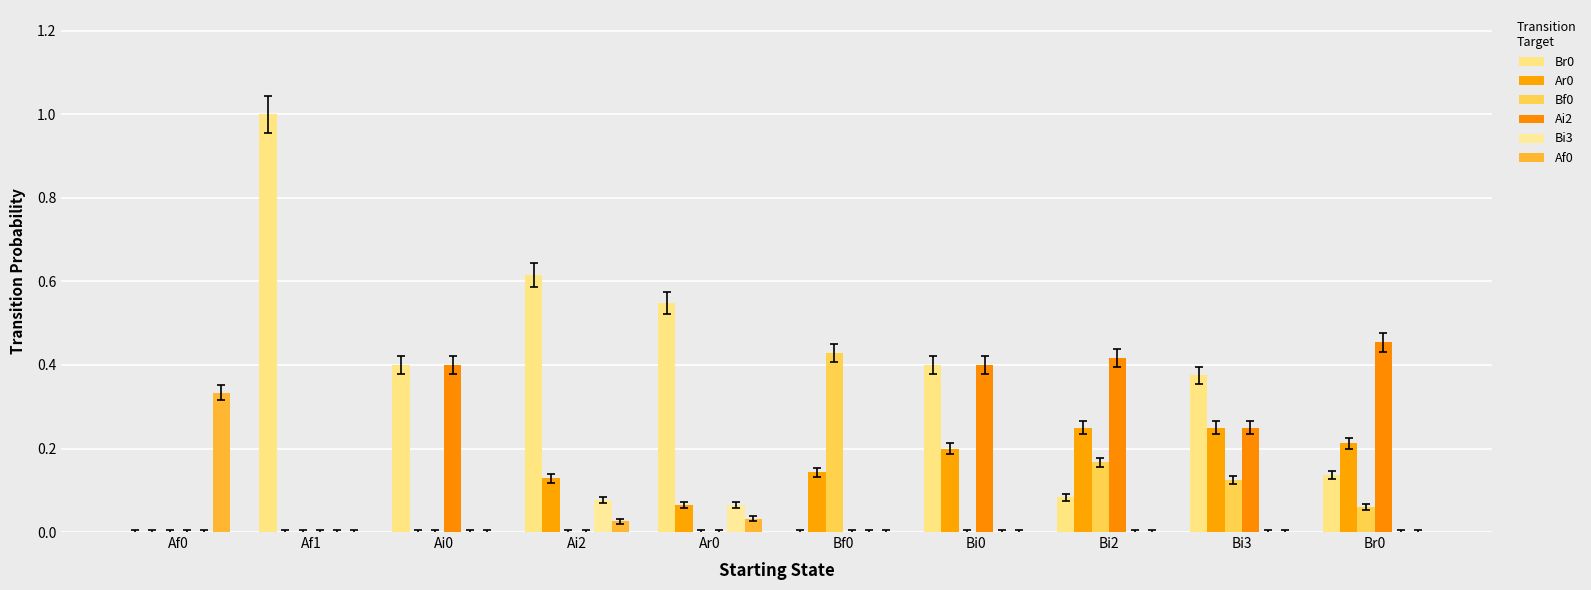

Are the bars grouped side by side (vs. stacked)?

Yes